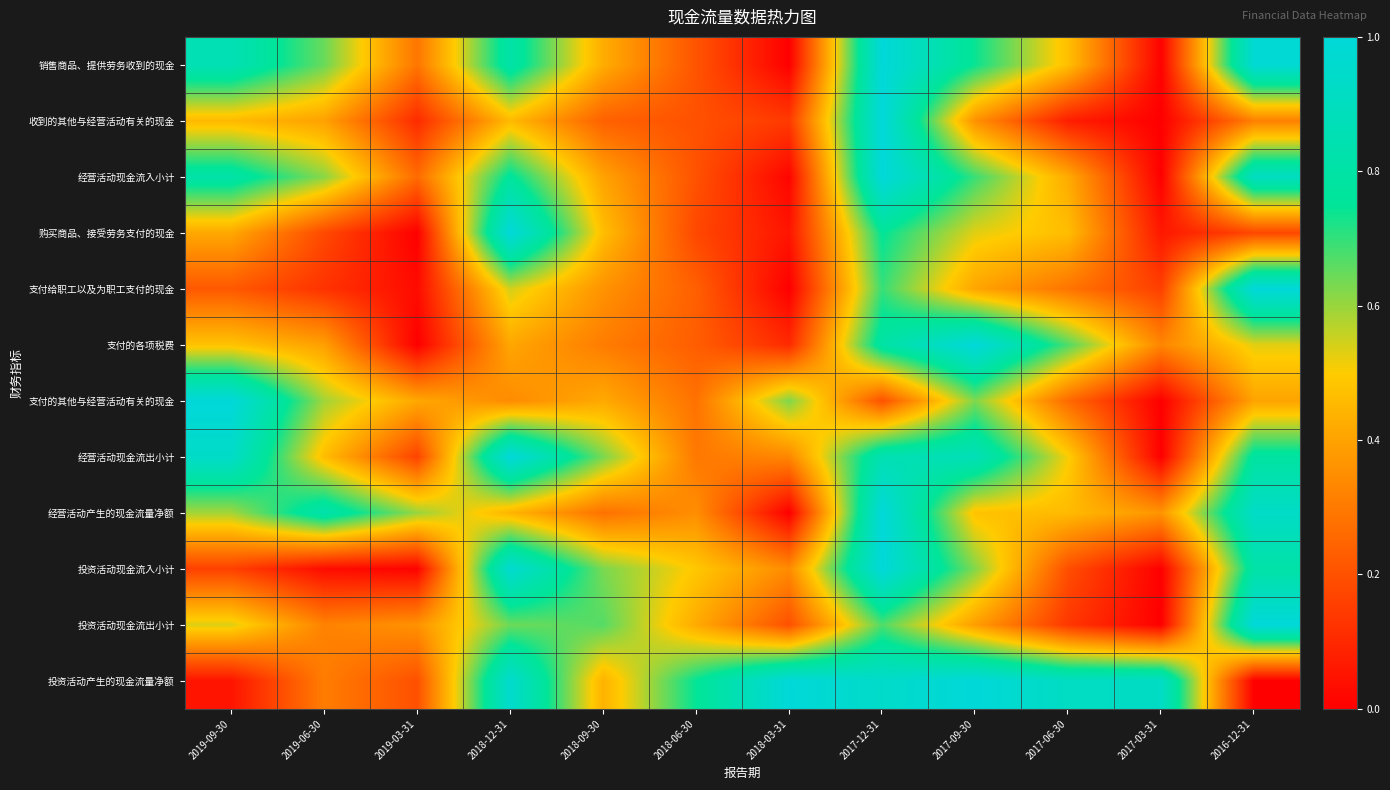

Rank the series at 2017-09-30 from highest to lowest value.

支付的各项税费, 投资活动产生的现金流量净额, 经营活动现金流出小计, 销售商品、提供劳务收到的现金, 经营活动现金流入小计, 支付的其他与经营活动有关的现金, 投资活动现金流入小计, 购买商品、接受劳务支付的现金, 经营活动产生的现金流量净额, 支付给职工以及为职工支付的现金, 投资活动现金流出小计, 收到的其他与经营活动有关的现金